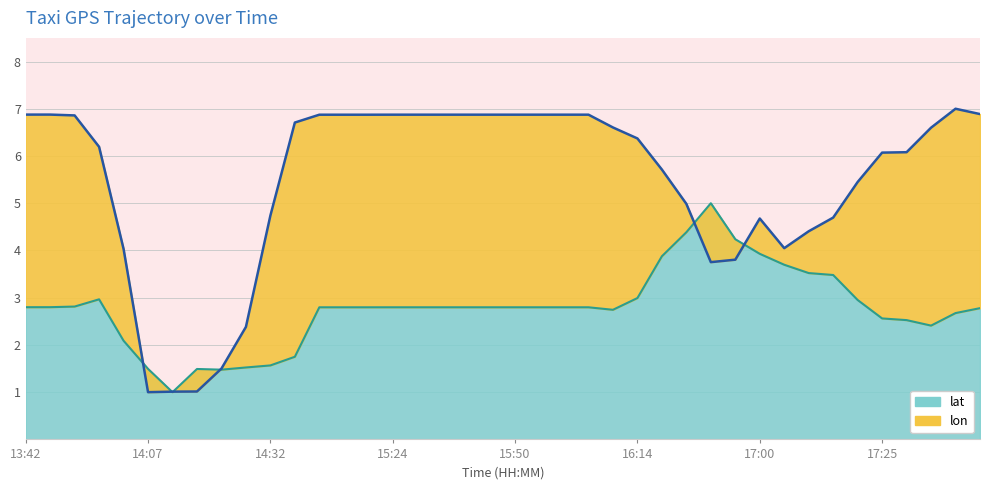

What position from the left is 17:39?

37